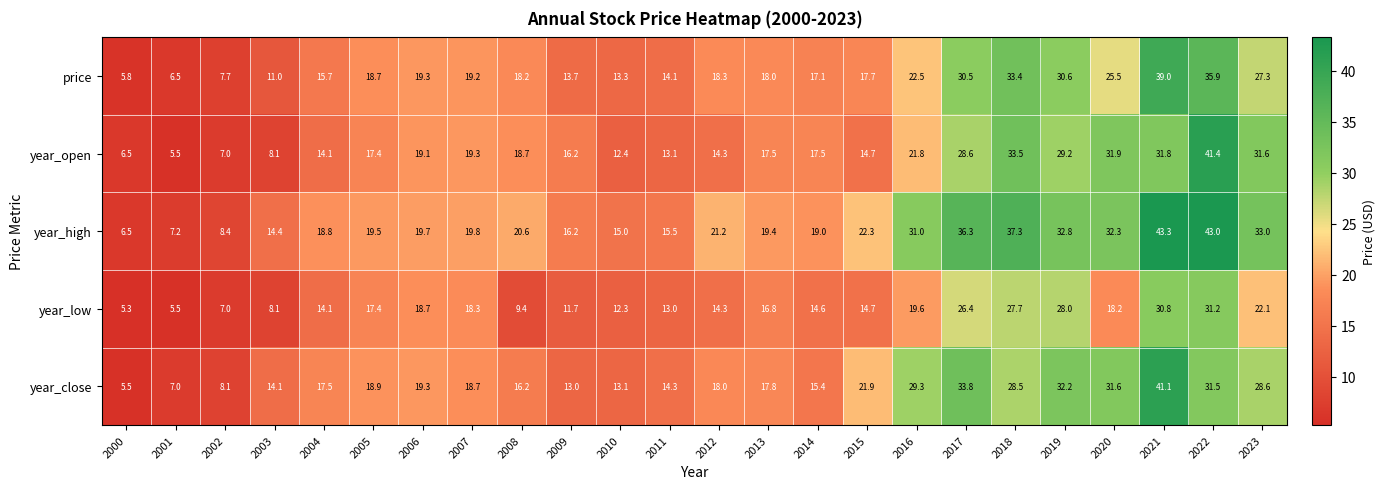

Which series changed the most between 2012 and 2016?

year_close